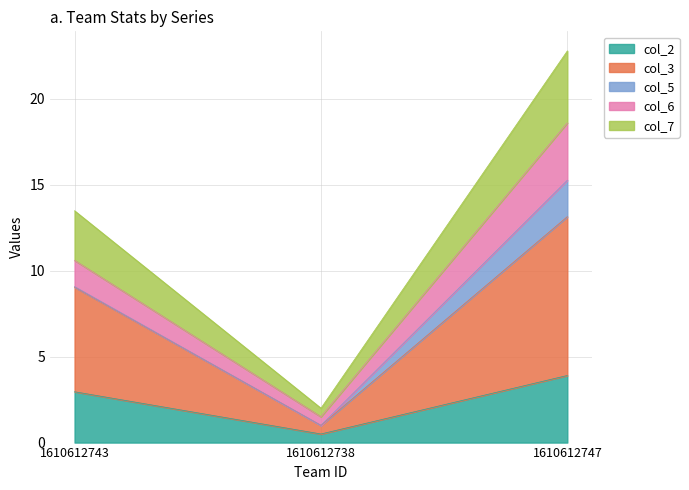

Between 1610612747 and 1610612743, which is larger?

1610612747